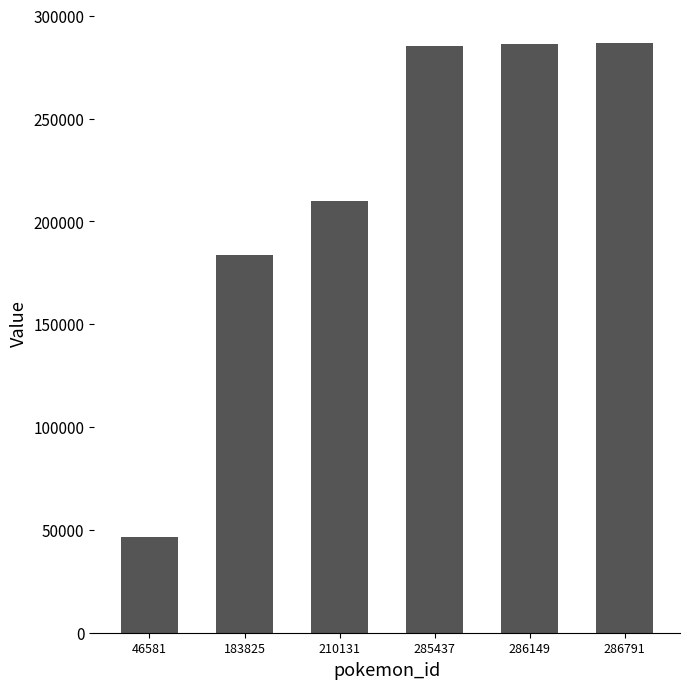

Are the bars grouped side by side (vs. stacked)?

No